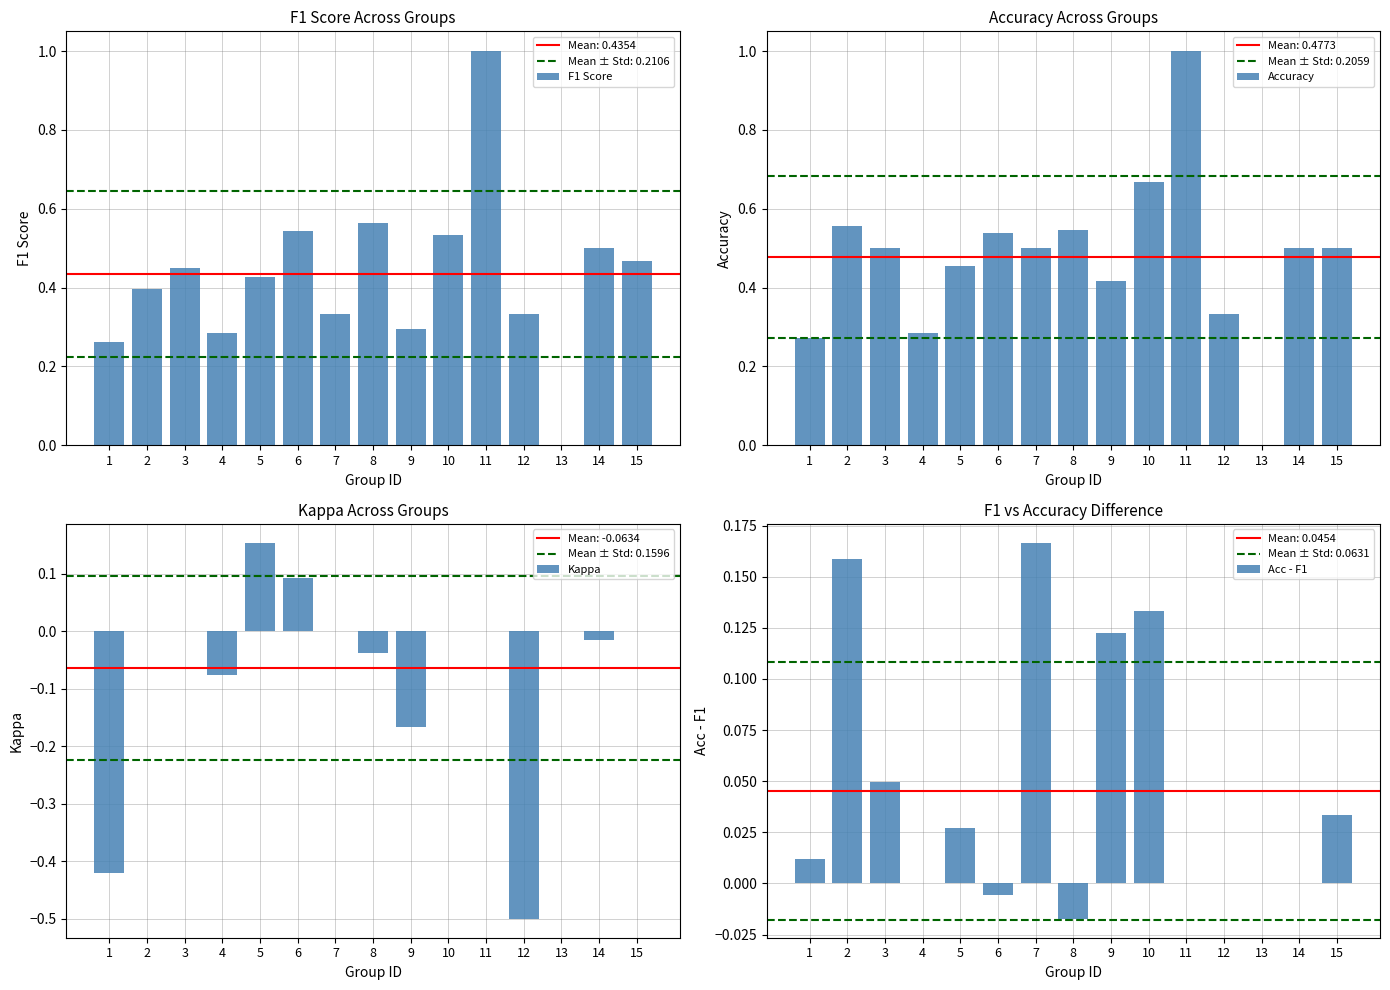

The Acc - F1 series shows 0.2 at 2. True or false?

True